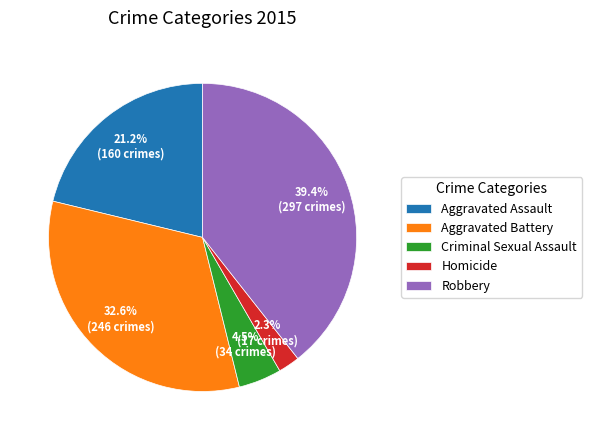

To the nearest percent, what is the average slice percentage?

20%